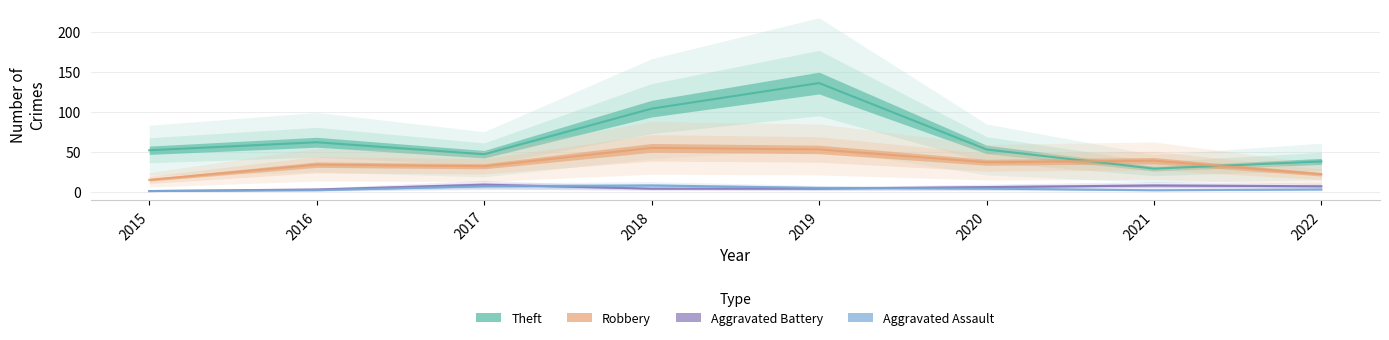

What is the sum of all Robbery values?

287